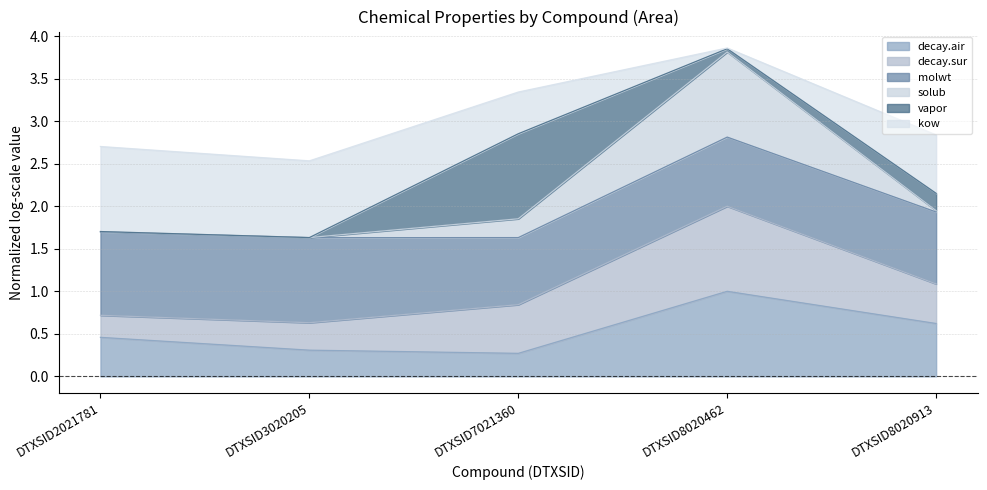

The value of solub at DTXSID8020462 is 3.8. True or false?

True